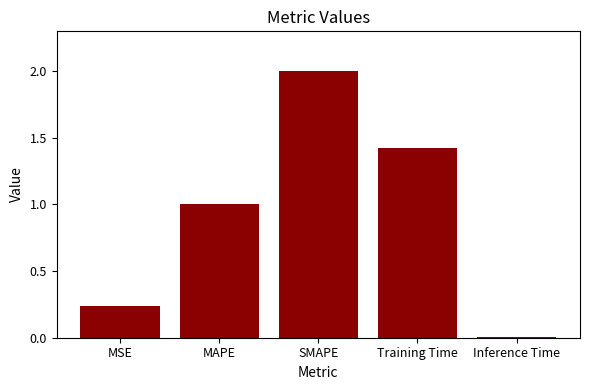

Which category has the lowest value across all series?

Inference Time